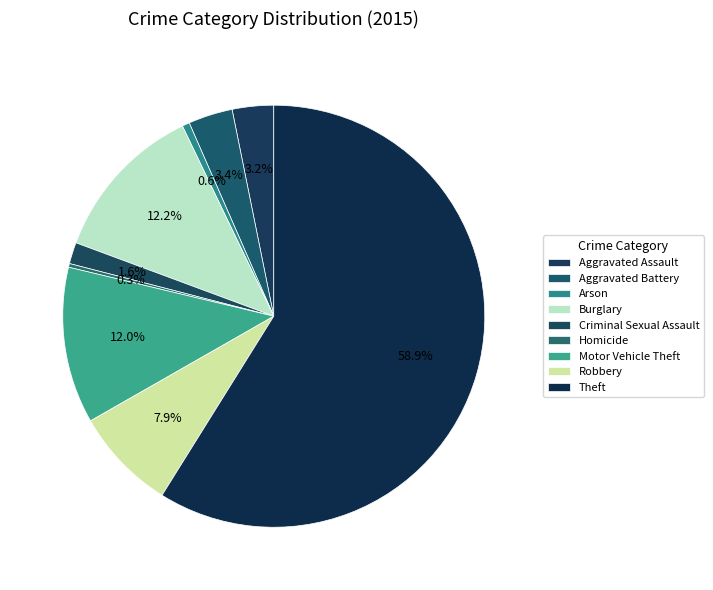

Rank the categories by value from highest to lowest.

Theft, Burglary, Motor Vehicle Theft, Robbery, Aggravated Battery, Aggravated Assault, Criminal Sexual Assault, Arson, Homicide